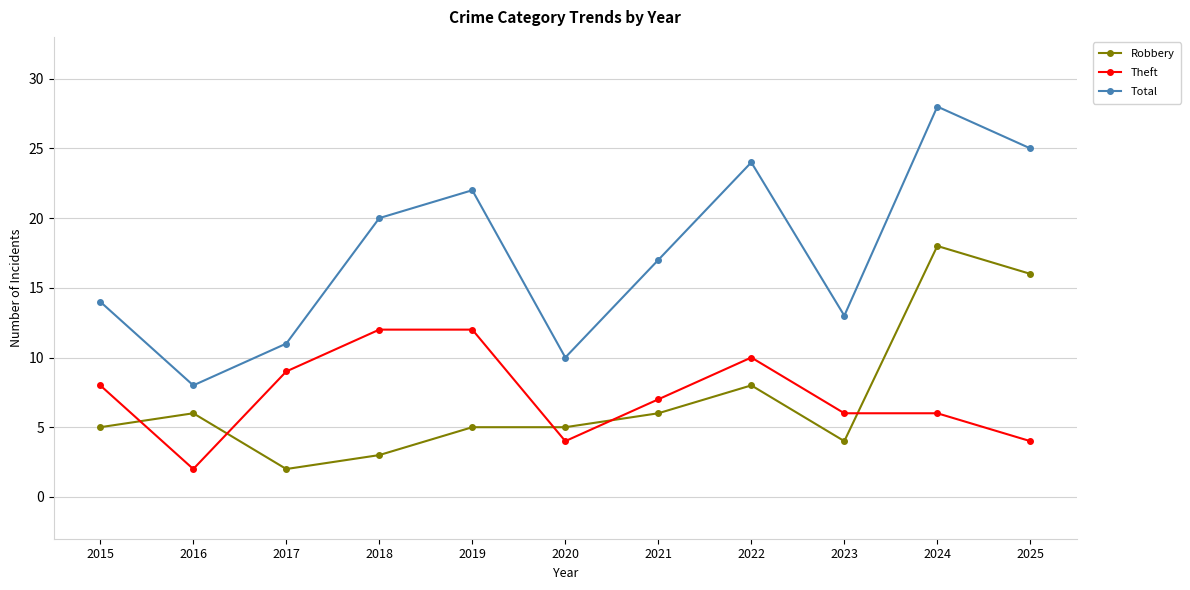

Reading left to right, extract all data points from this chart.

Robbery: 5	6	2	3	5	5	6	8	4	18	16
Theft: 8	2	9	12	12	4	7	10	6	6	4
Total: 14	8	11	20	22	10	17	24	13	28	25